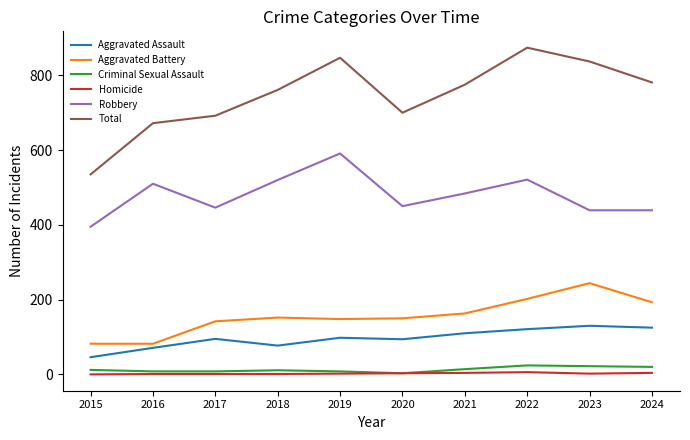

True or false: Aggravated Battery and Homicide cross at least once.

False